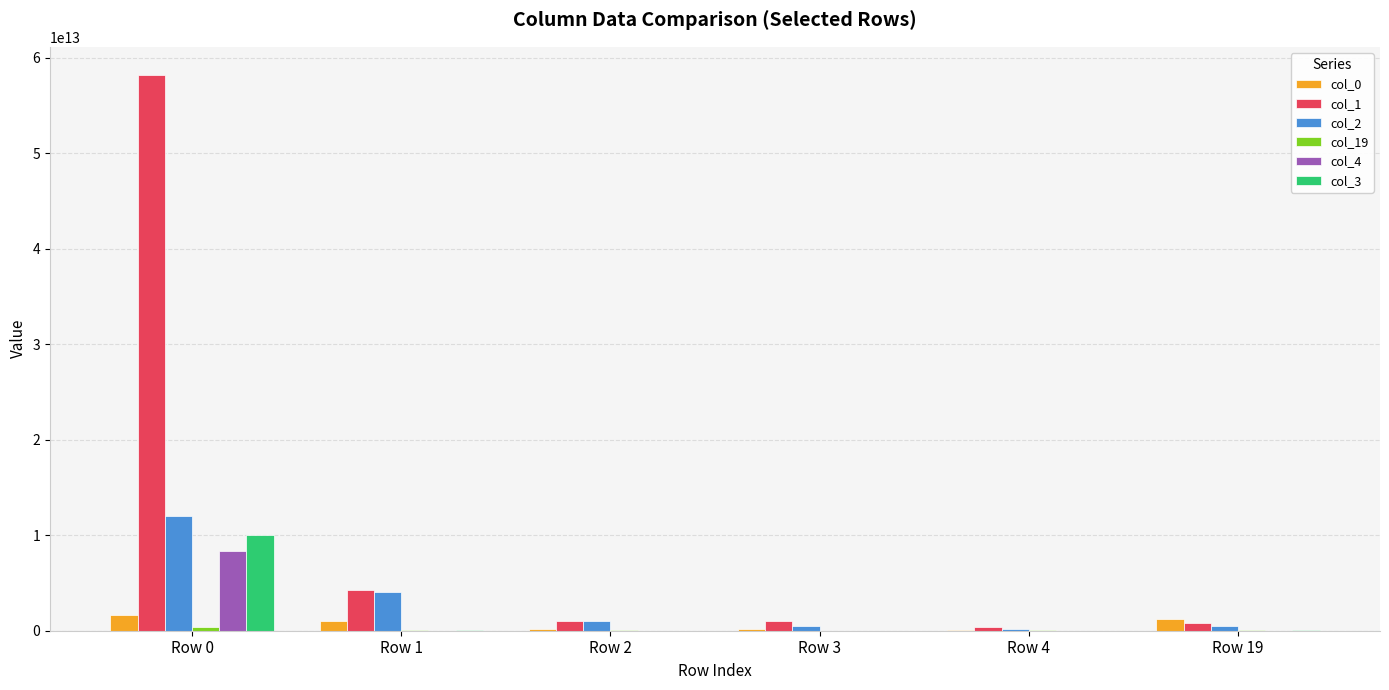

Which series has the largest total across all categories?

col_1